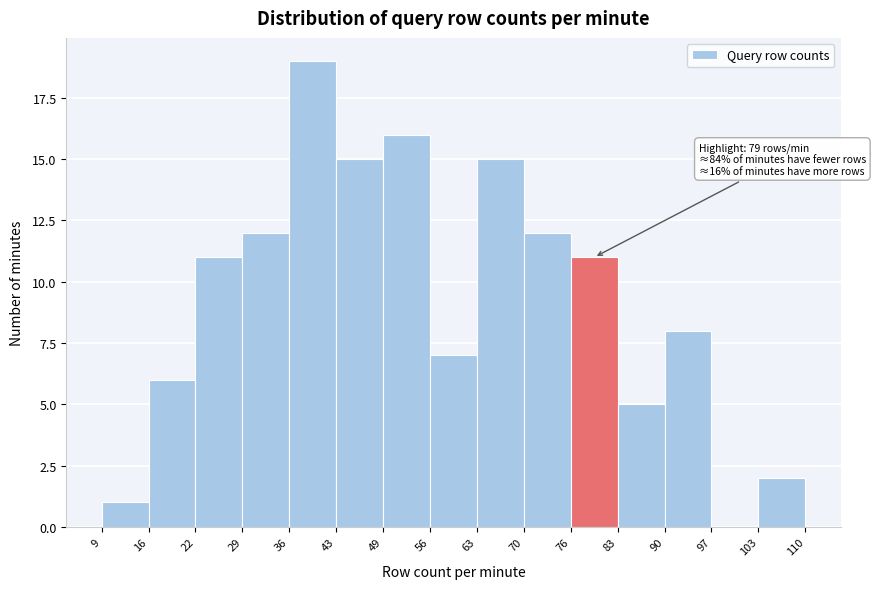

Which range on the x-axis has the tallest bar?

36 to 43